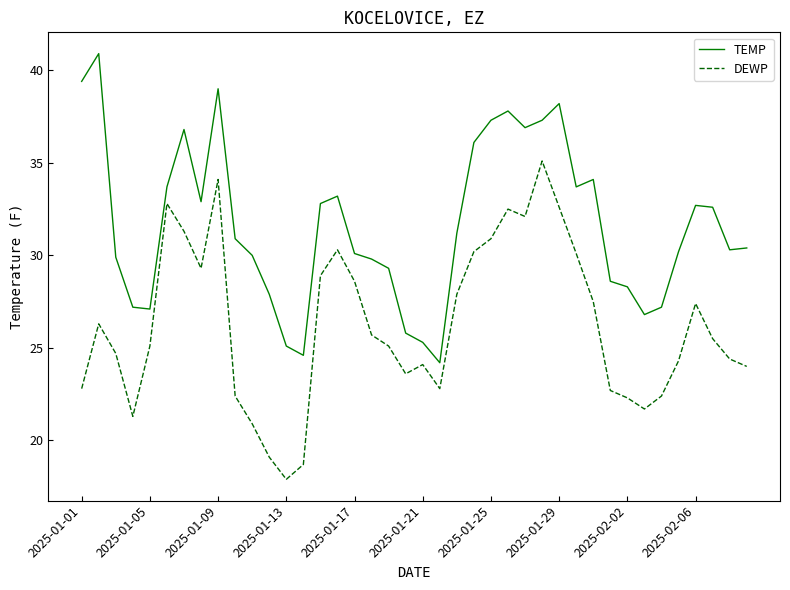

What is the maximum value for TEMP?

40.9